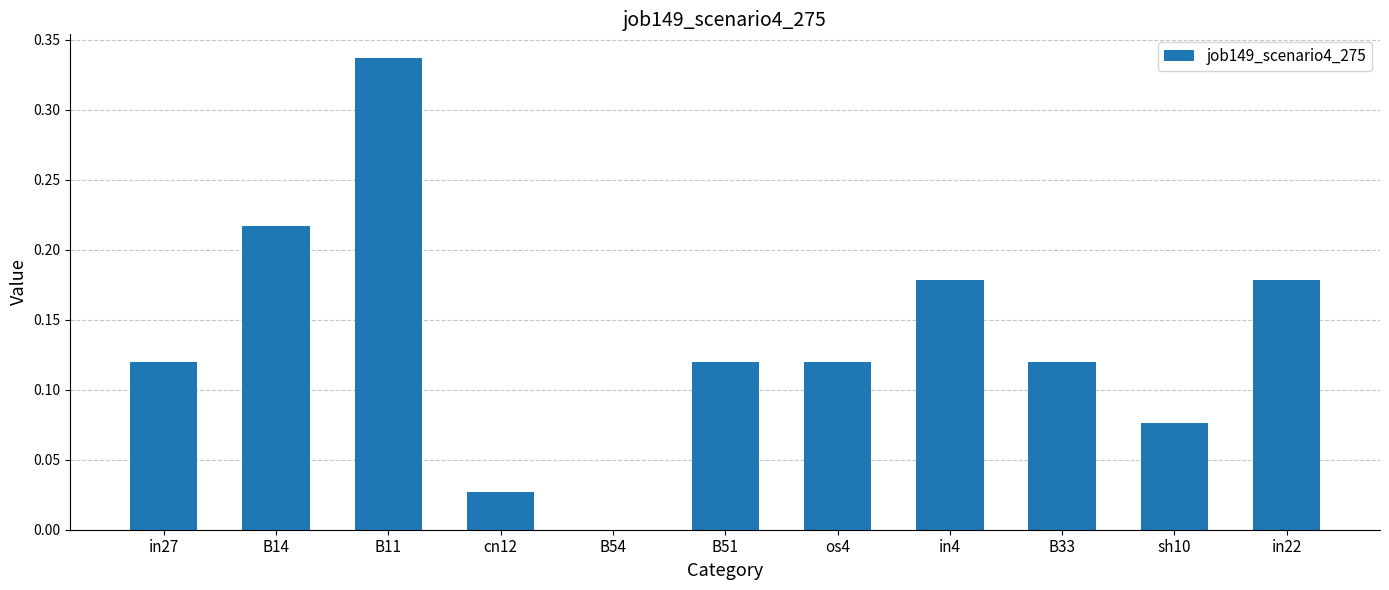

Which label corresponds to the largest value in the chart?

B11